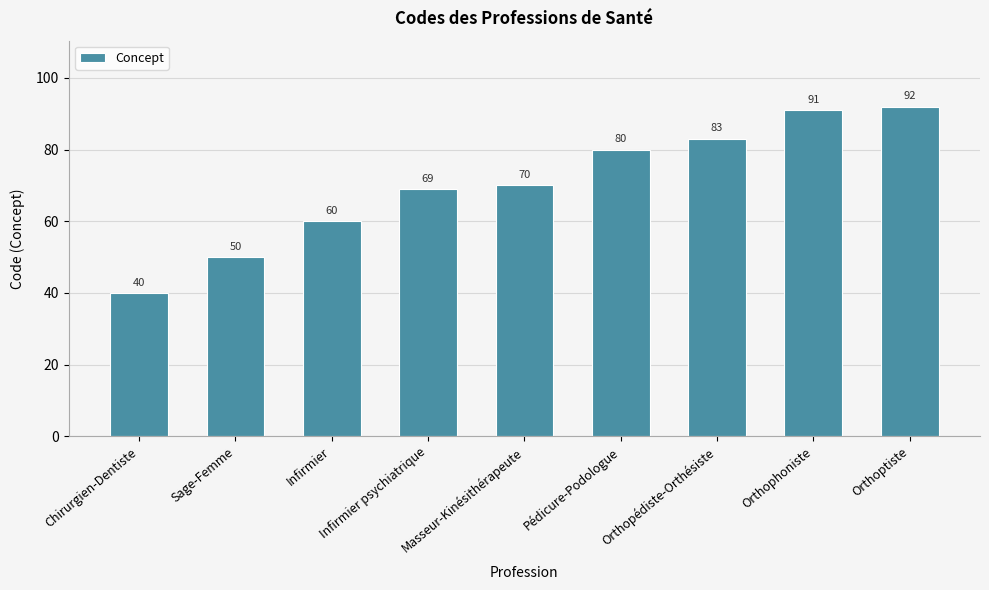

Reading left to right, list all the values displayed in this chart.

40	50	60	69	70	80	83	91	92